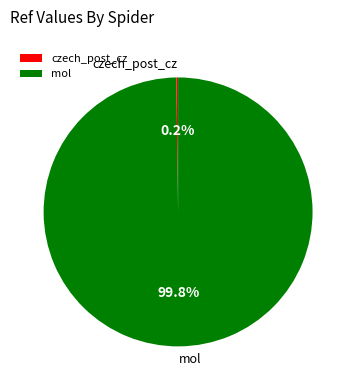

Is there any slice that represents more than half of the pie?

Yes